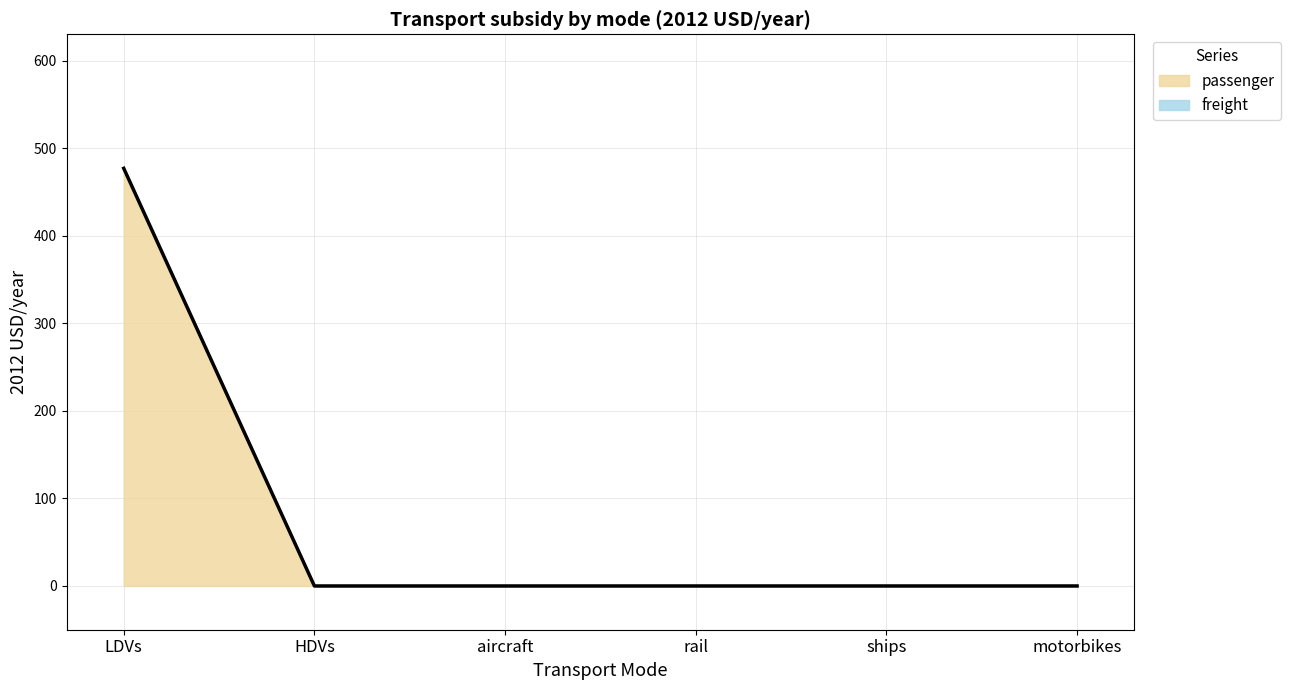

Does the chart display data point markers on the line(s)?

No